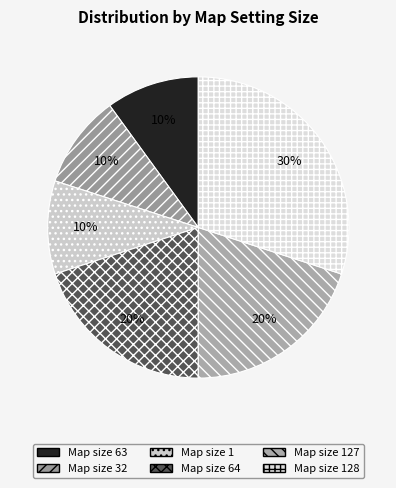

Is there any slice that represents more than half of the pie?

No